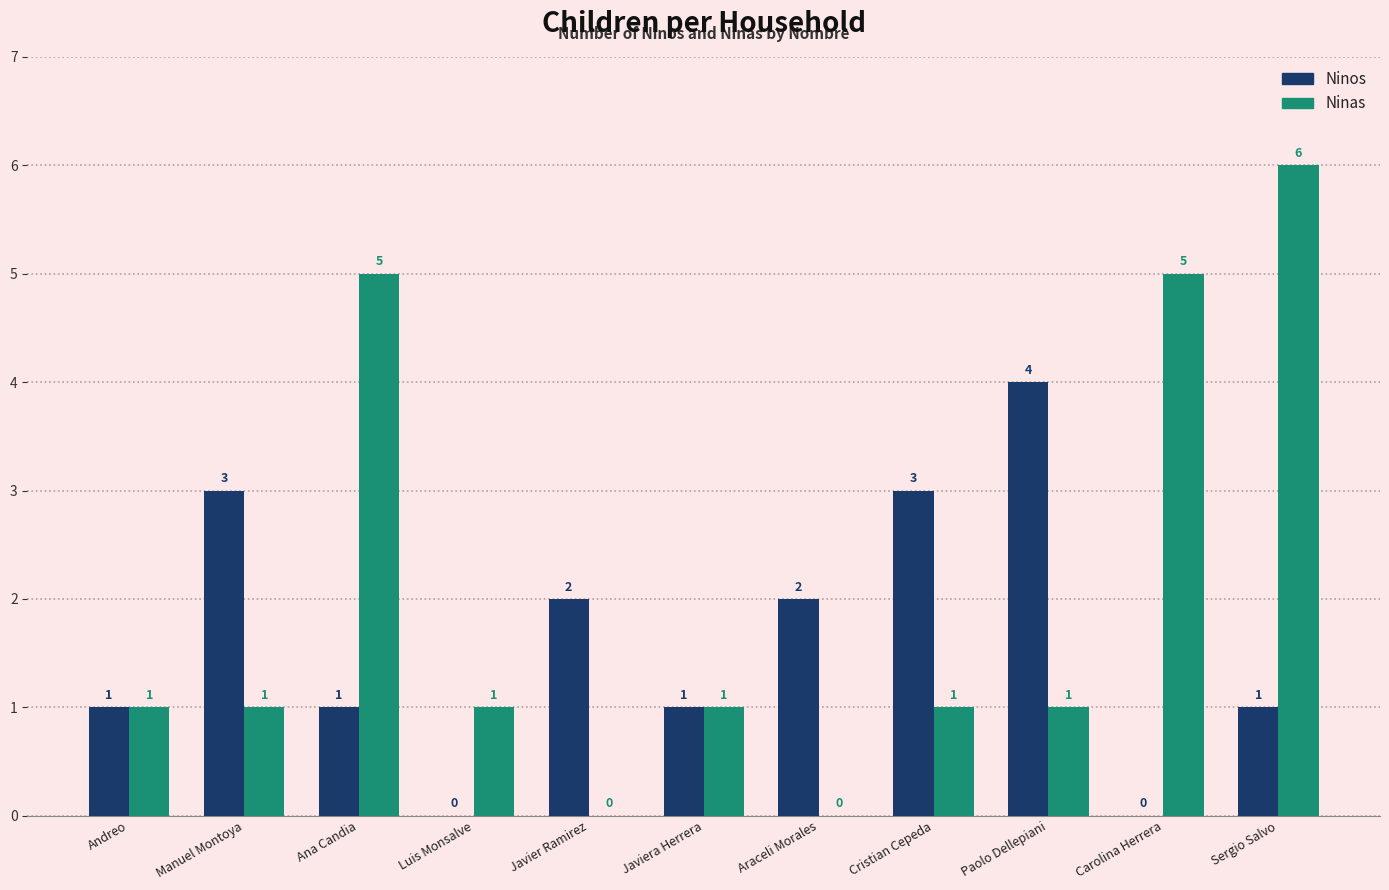

Count the number of data series in this chart.

2